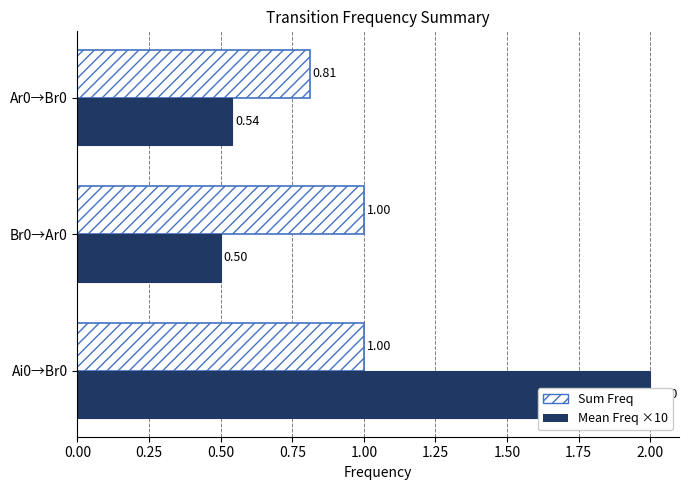

Rank the series at 0.00 from lowest to highest value.

Sum Freq, Mean Freq ×10